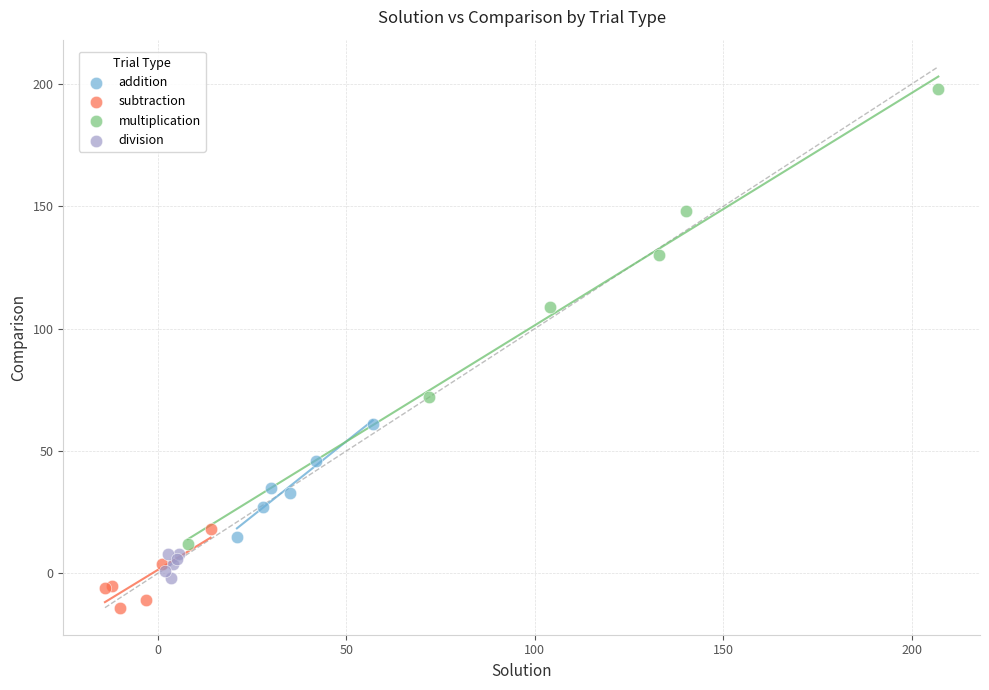

Which series has the largest Y range (max minus min)?

multiplication